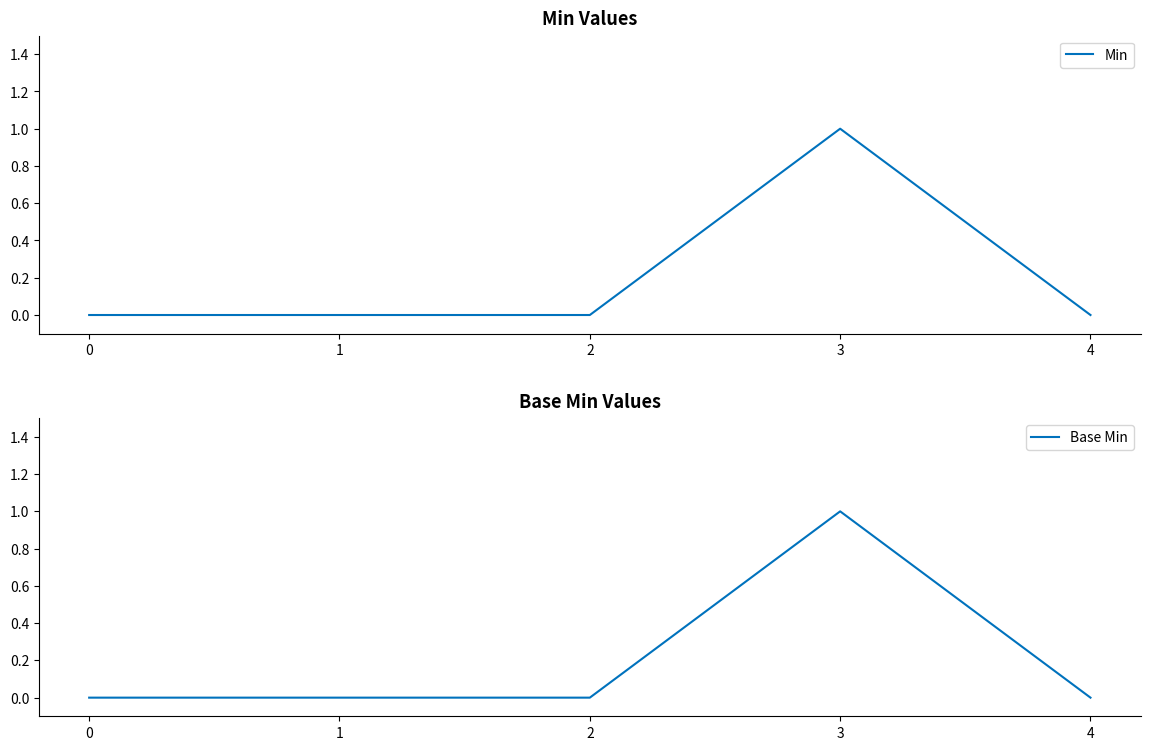

How many lines are shown in the chart?

2